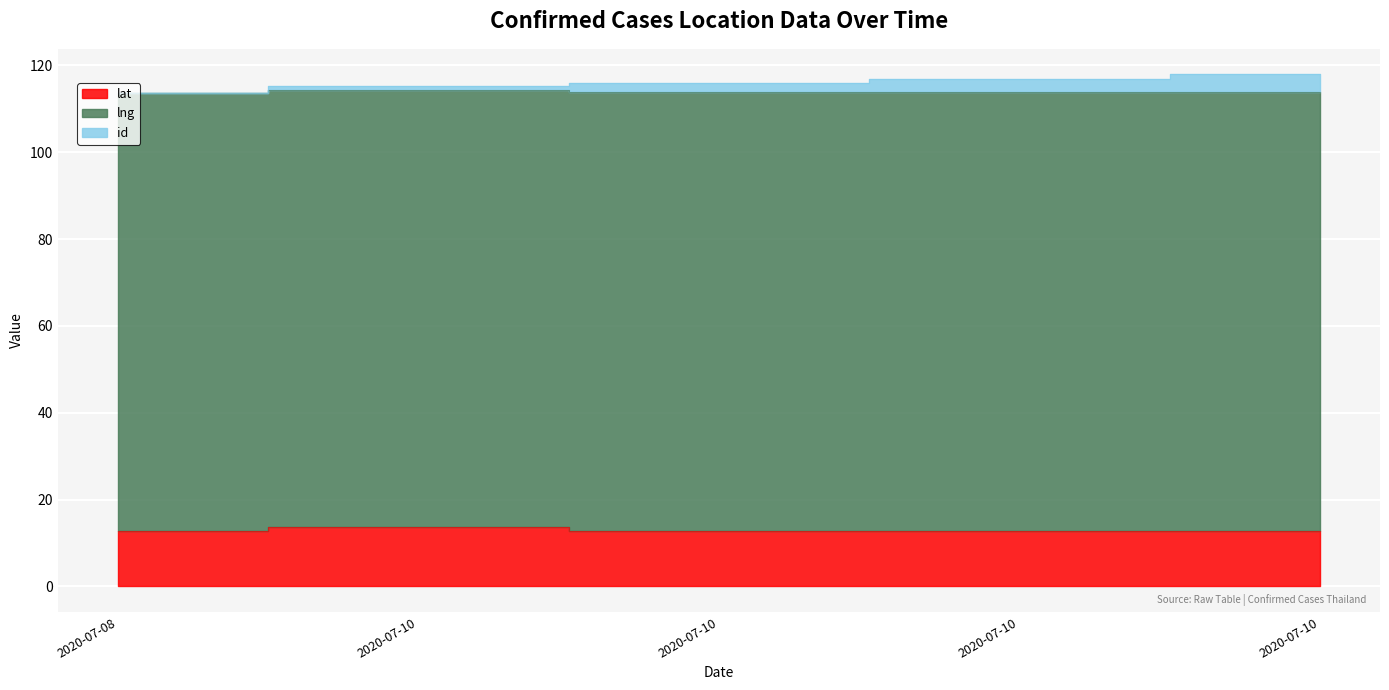

What is the greatest value displayed?

117.9